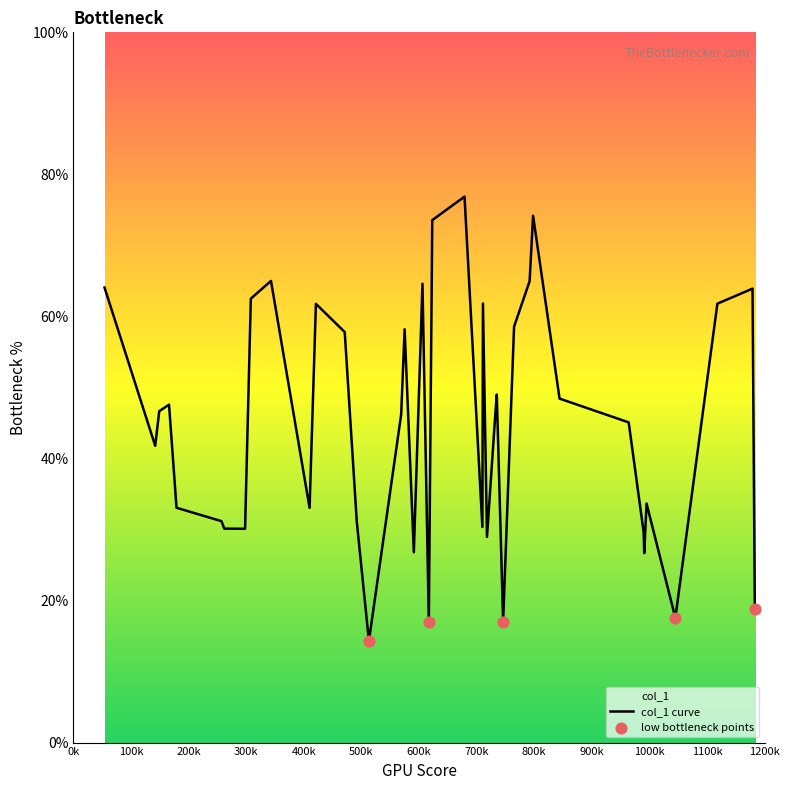

What is the change in value from 1183 to 308?

+43.8